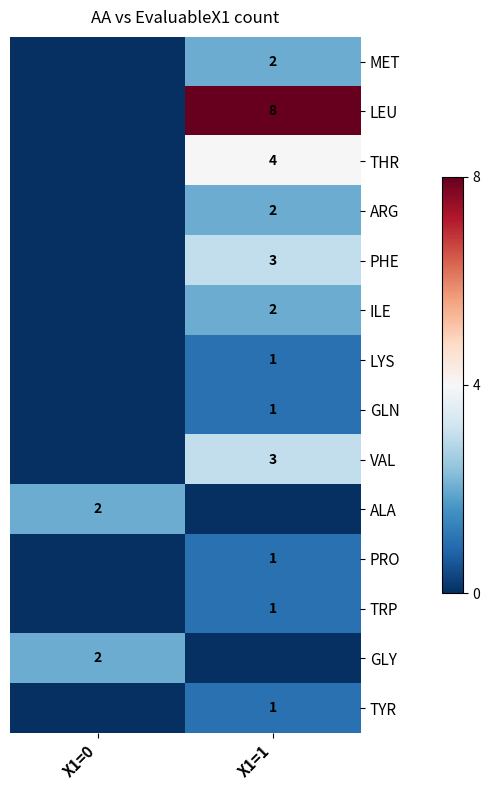

True or false: LYS has a value of 1 at X1=1.

True